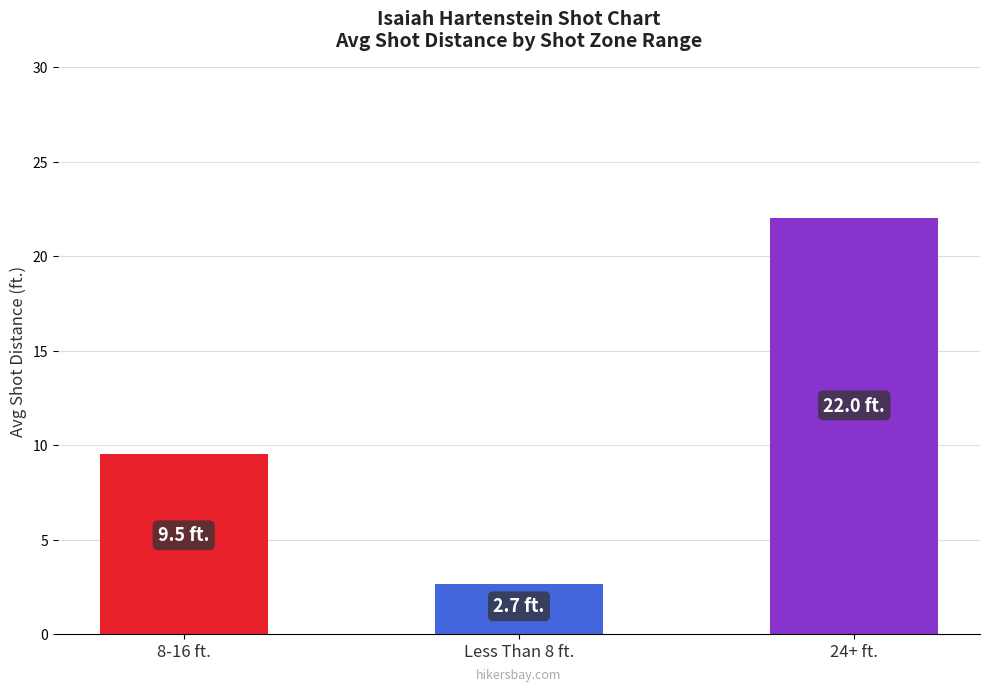

Count the number of categories in the chart.

3